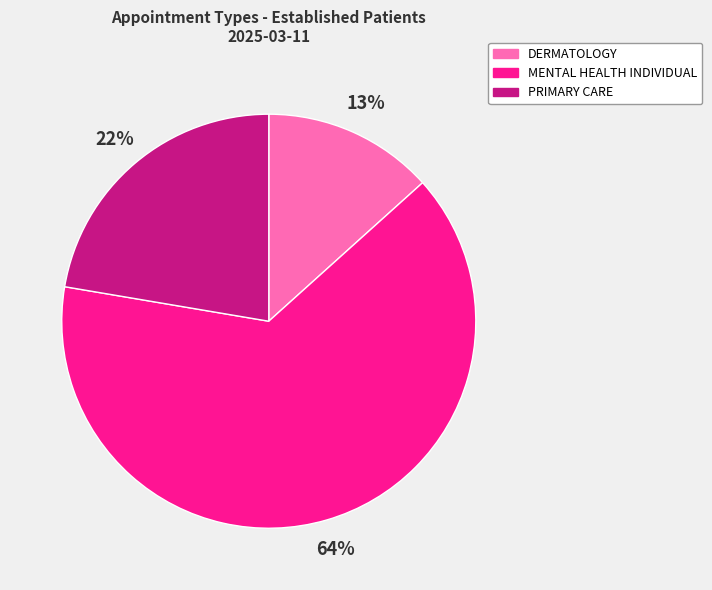

Is there a majority slice in this chart?

Yes